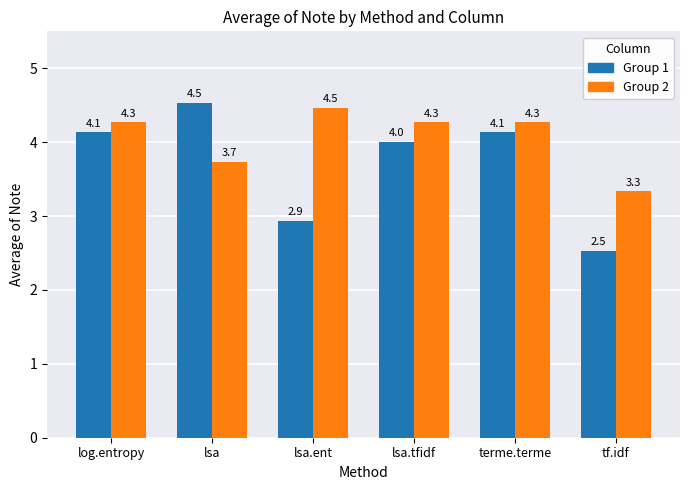

What is the total value across all series at log.entropy?

8.4